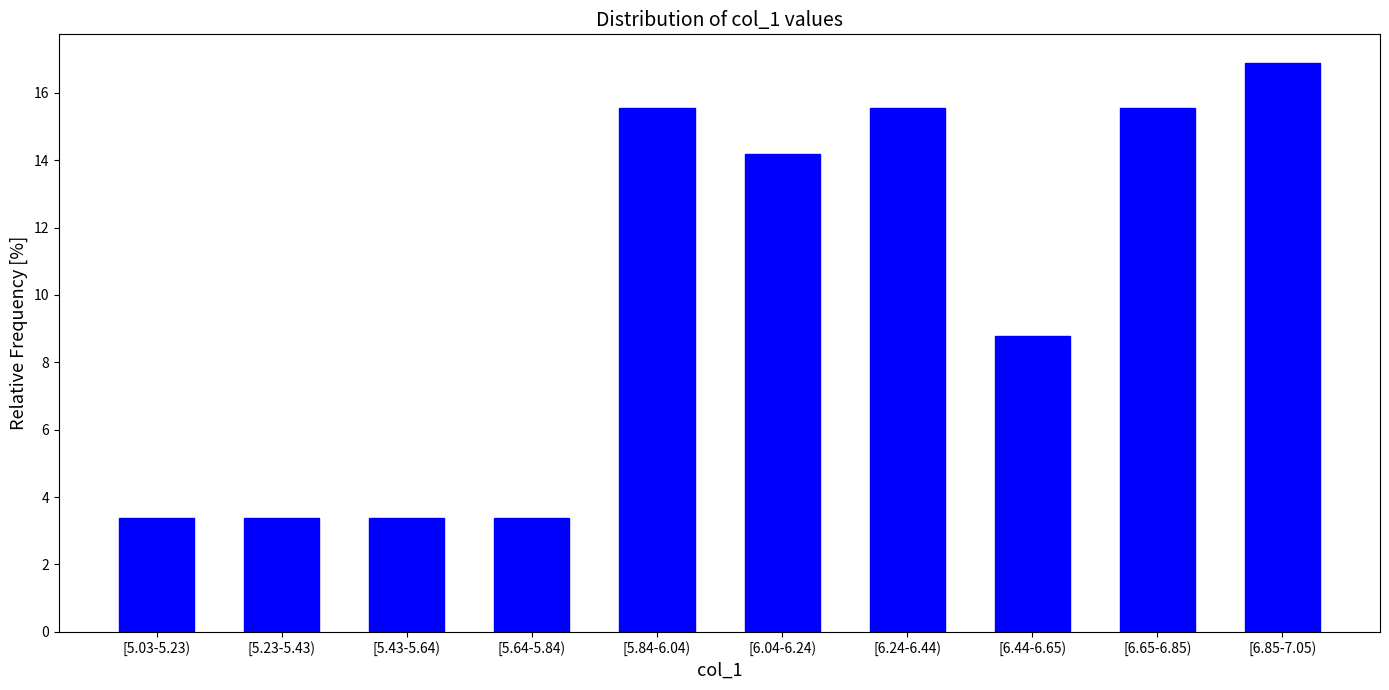

Reading left to right, extract all data points from this chart.

[5.03-5.23)=3.4	[5.23-5.43)=3.4	[5.43-5.64)=3.4	[5.64-5.84)=3.4	[5.84-6.04)=15.5	[6.04-6.24)=14.2	[6.24-6.44)=15.5	[6.44-6.65)=8.8	[6.65-6.85)=15.5	[6.85-7.05)=16.9